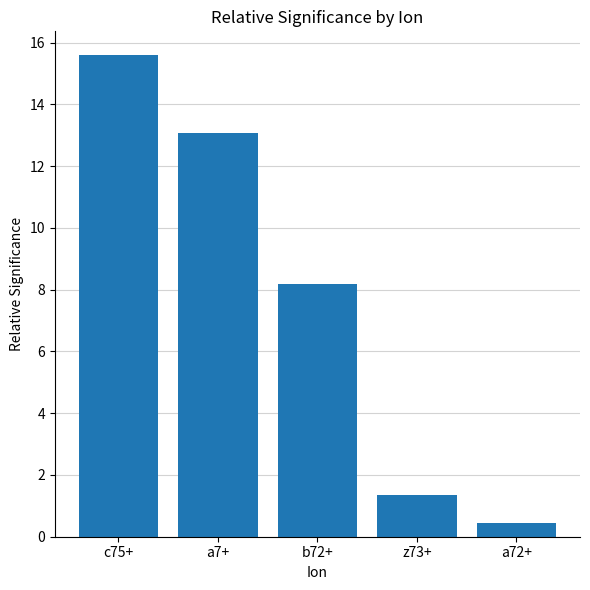

Is it true that the value at z73+ is 1.3?

True